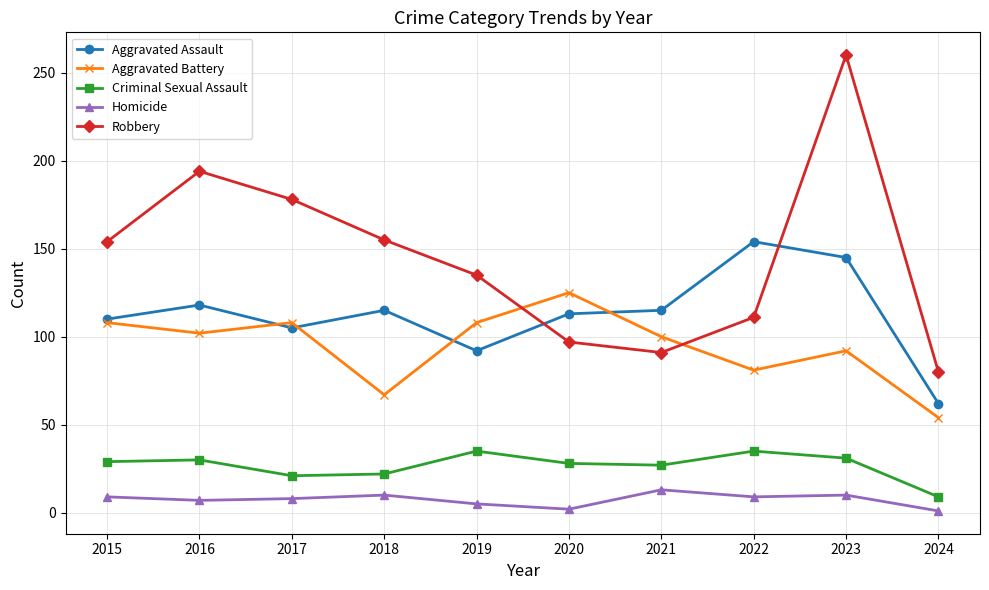

How many data points does each series have?

10